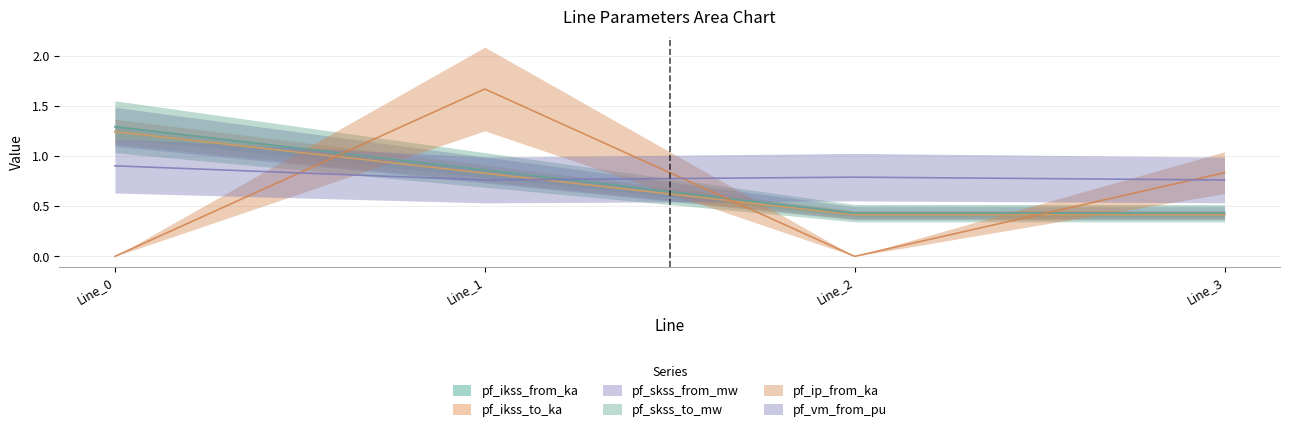

What is the value of the pf_ikss_from_ka point at the 3rd from the left?

0.4